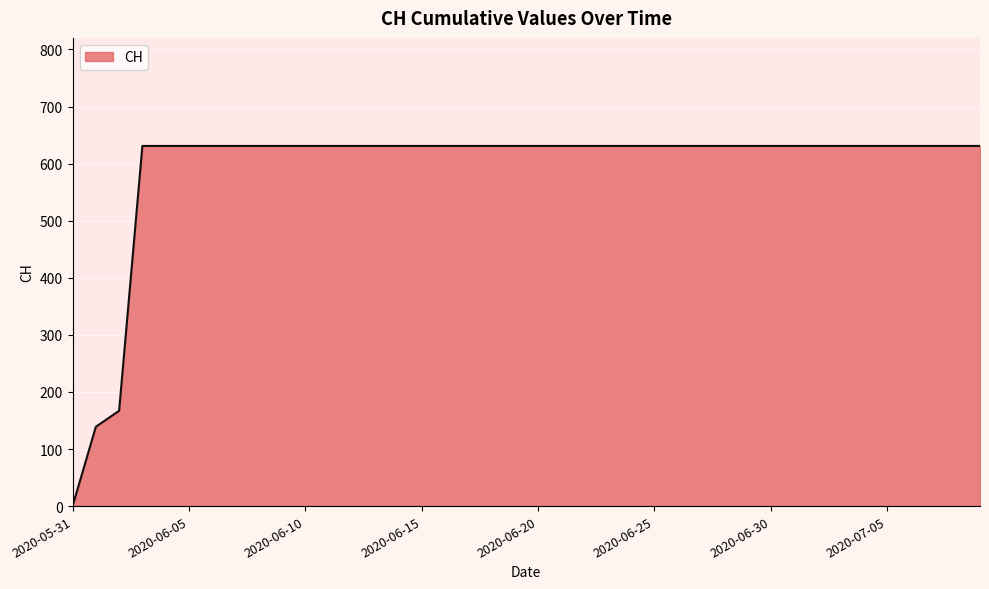

How many values are above zero?

39